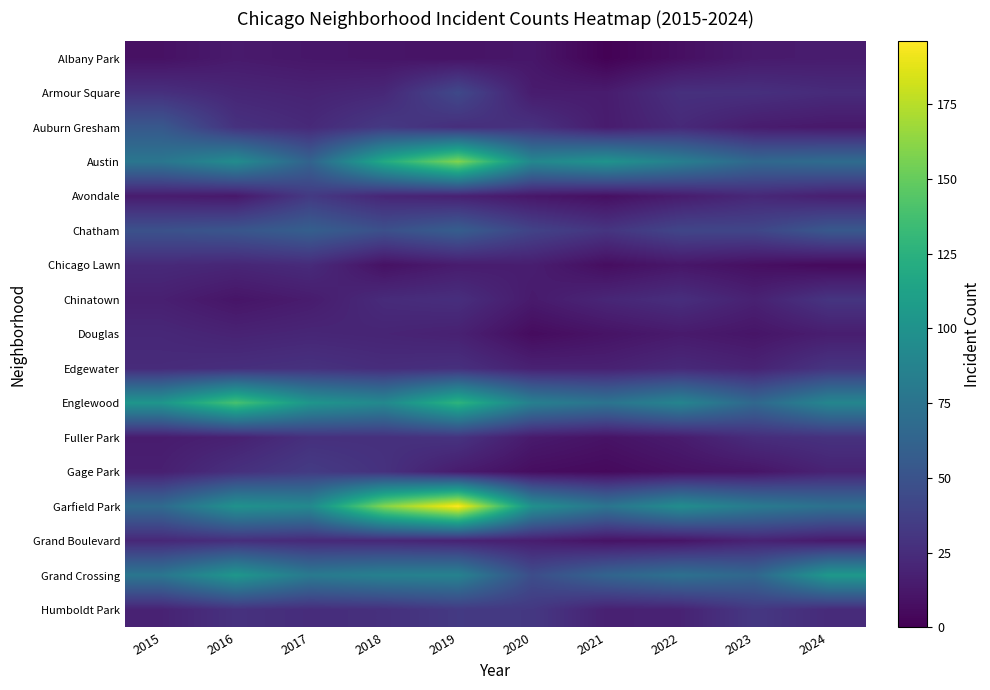

Reading left to right, list all the values displayed in this chart.

Albany Park: 2015=9	2016=14	2017=12	2018=11	2019=10	2020=12	2021=1	2022=8	2023=14	2024=15
Armour Square: 2015=27	2016=21	2017=19	2018=22	2019=43	2020=15	2021=15	2022=27	2023=27	2024=24
Auburn Gresham: 2015=54	2016=28	2017=23	2018=33	2019=26	2020=28	2021=15	2022=23	2023=15	2024=13
Austin: 2015=77	2016=95	2017=62	2018=119	2019=159	2020=91	2021=101	2022=84	2023=66	2024=69
Avondale: 2015=15	2016=13	2017=33	2018=21	2019=18	2020=12	2021=8	2022=15	2023=22	2024=17
Chatham: 2015=49	2016=52	2017=59	2018=48	2019=58	2020=39	2021=30	2022=41	2023=41	2024=54
Chicago Lawn: 2015=23	2016=21	2017=24	2018=9	2019=15	2020=16	2021=7	2022=12	2023=8	2024=5
Chinatown: 2015=17	2016=11	2017=15	2018=24	2019=26	2020=14	2021=21	2022=26	2023=18	2024=30
Douglas: 2015=22	2016=19	2017=21	2018=20	2019=18	2020=6	2021=10	2022=14	2023=11	2024=16
Edgewater: 2015=24	2016=26	2017=28	2018=25	2019=27	2020=18	2021=18	2022=23	2023=19	2024=30
Englewood: 2015=103	2016=139	2017=103	2018=92	2019=127	2020=85	2021=75	2022=89	2023=66	2024=90
Fuller Park: 2015=15	2016=18	2017=27	2018=27	2019=29	2020=14	2021=10	2022=15	2023=25	2024=28
Gage Park: 2015=17	2016=27	2017=34	2018=28	2019=15	2020=7	2021=5	2022=9	2023=11	2024=19
Garfield Park: 2015=68	2016=100	2017=93	2018=160	2019=196	2020=99	2021=76	2022=96	2023=81	2024=73
Grand Boulevard: 2015=22	2016=26	2017=23	2018=22	2019=19	2020=16	2021=10	2022=11	2023=19	2024=14
Grand Crossing: 2015=77	2016=104	2017=80	2018=86	2019=87	2020=46	2021=63	2022=73	2023=65	2024=105
Humboldt Park: 2015=19	2016=28	2017=25	2018=27	2019=33	2020=32	2021=18	2022=19	2023=32	2024=24